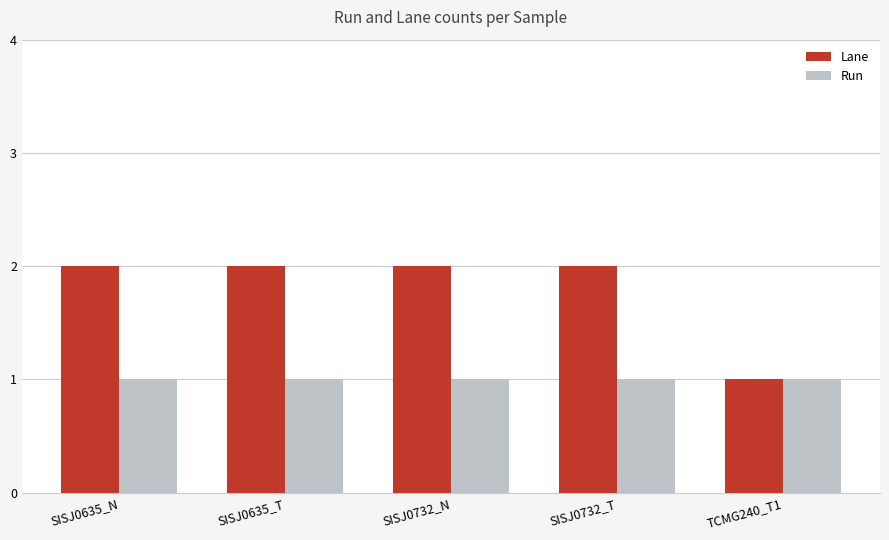

Which series has the largest range (max minus min)?

Lane